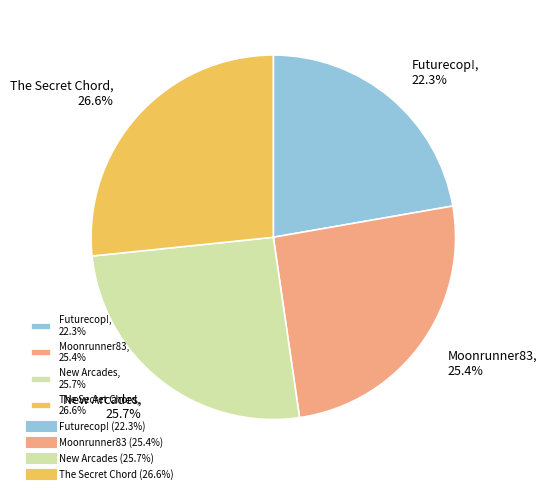

The New Arcades slice represents 26% of the pie. True or false?

True